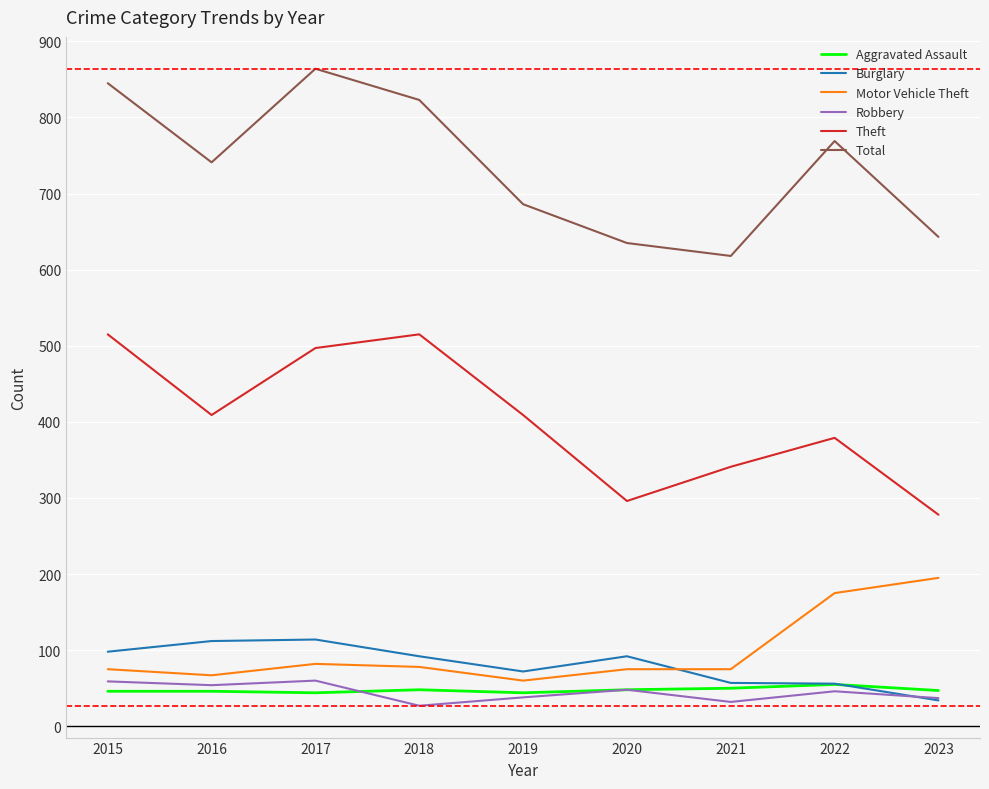

True or false: Motor Vehicle Theft has a value of 67 at 2016.

True